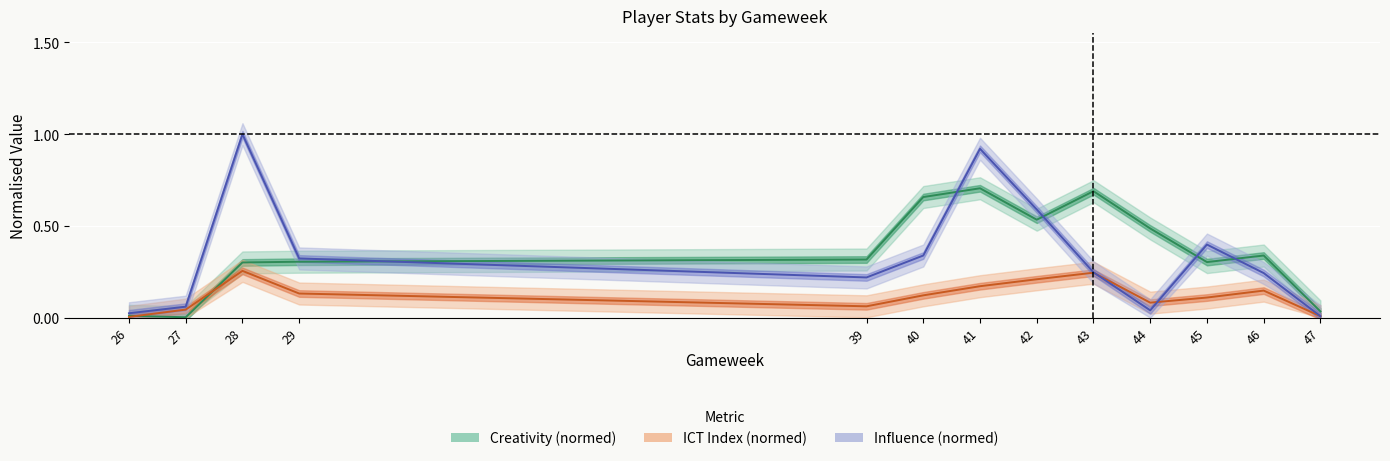

Rank the categories by Creativity (normed) value from lowest to highest.

27, 26, 47, 28, 45, 29, 39, 46, 44, 42, 40, 43, 41